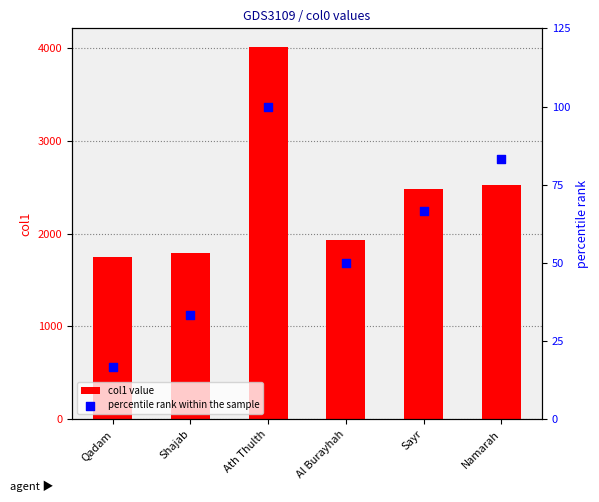

At how many categories does at least one series exceed 3749?

1